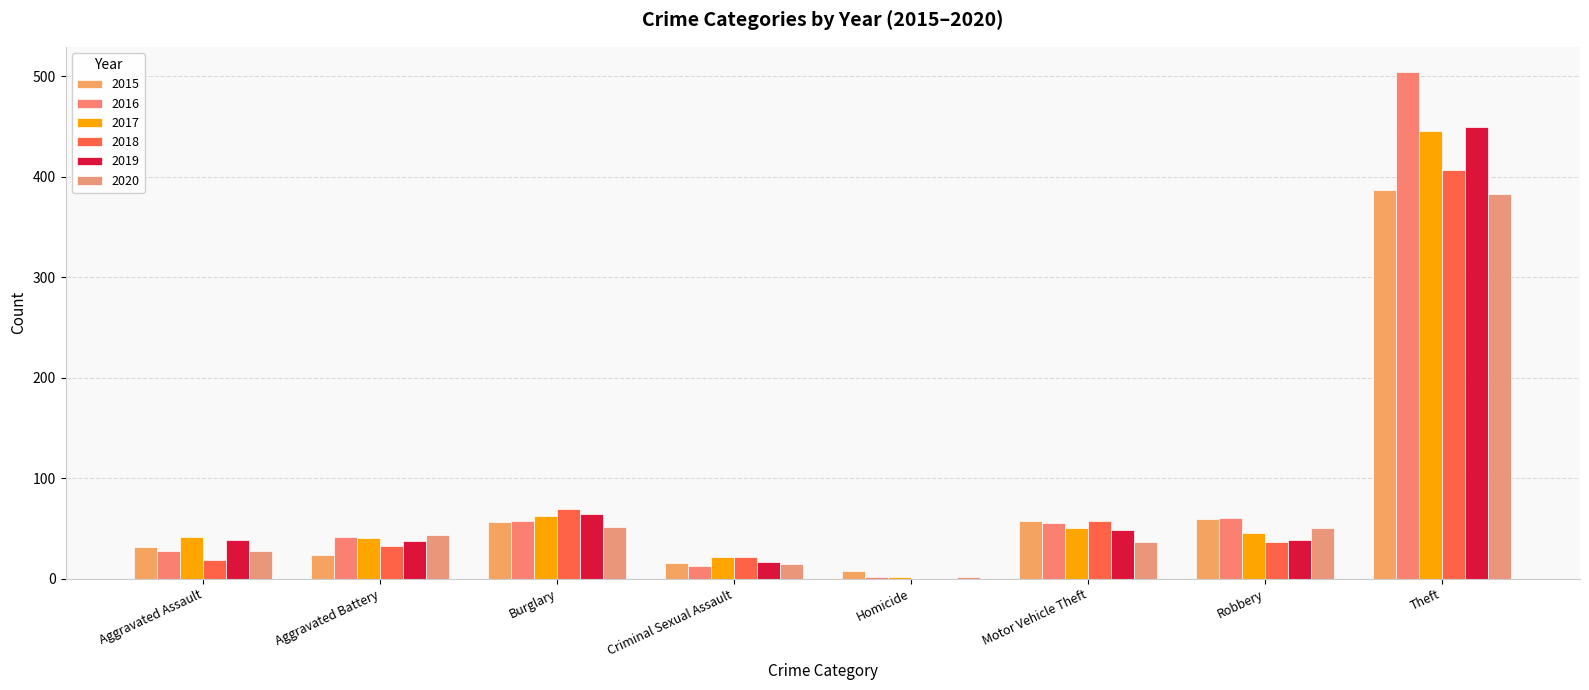

The 2016 series shows 13 at Criminal Sexual Assault. True or false?

True